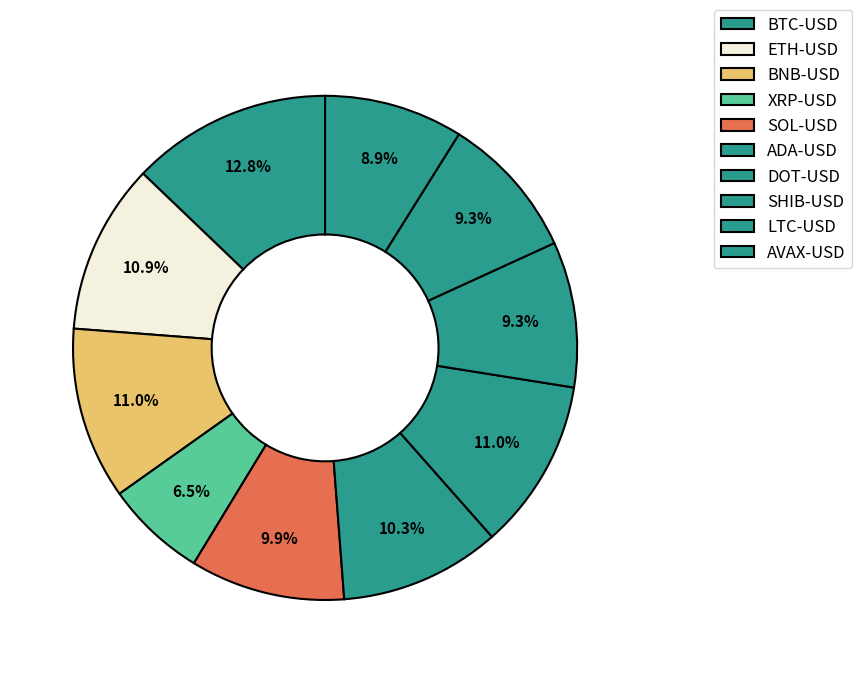

Count the number of slices in the pie.

10